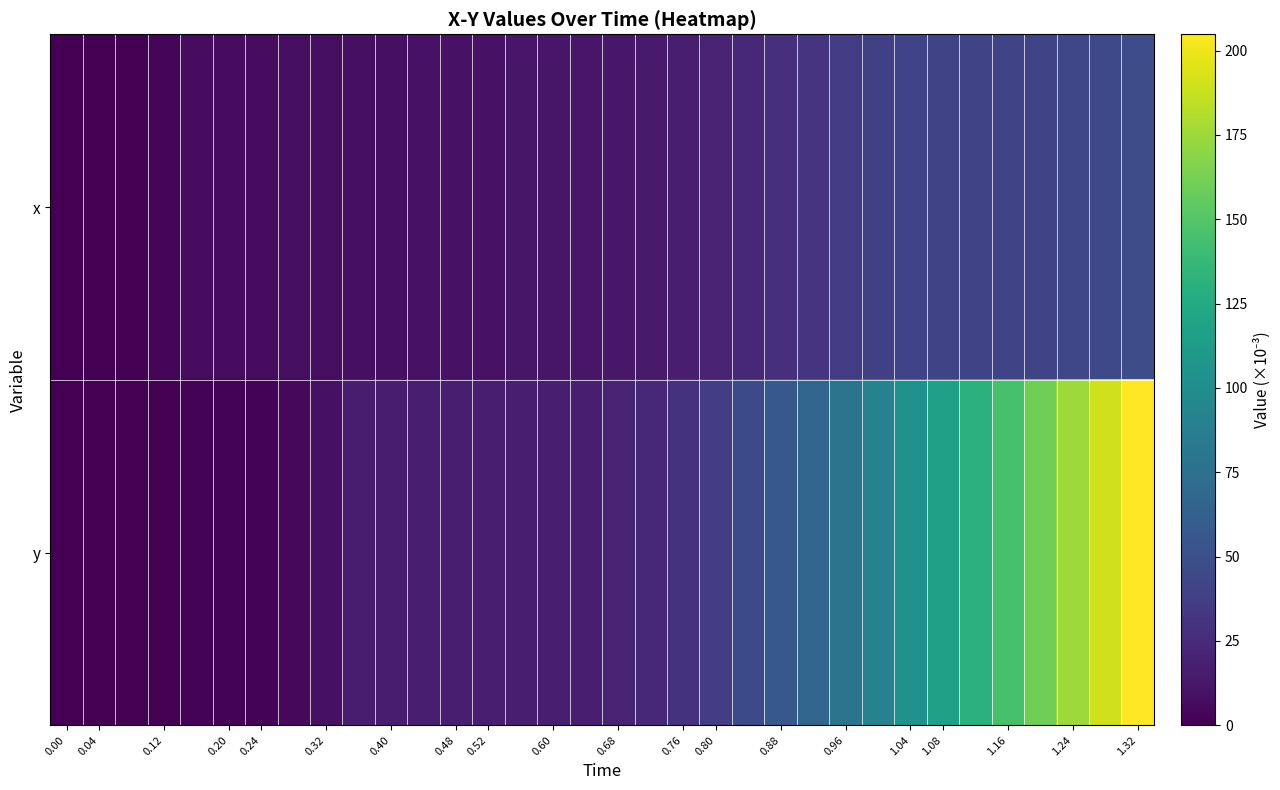

Reading left to right, transcribe all the data shown in this chart.

x: 0.0	0.0	0.0	2.5	7.0	7.0	7.0	7.4	7.8	8.2	8.2	9.9	9.9	9.9	12.4	12.4	12.4	13.4	15.1	17.3	20.2	23.6	27.4	31.8	35.7	39.1	41.3	42.4	42.3	42.0	42.2	43.4	45.4	48.1
y: 0.0	0.0	0.0	0.5	1.8	1.8	1.8	4.3	9.0	15.5	15.5	17.4	17.4	17.4	17.0	17.0	17.0	19.3	23.7	29.9	37.4	46.3	56.1	66.8	78.4	90.9	103.9	117.3	131.2	145.5	160.1	174.9	189.8	204.8